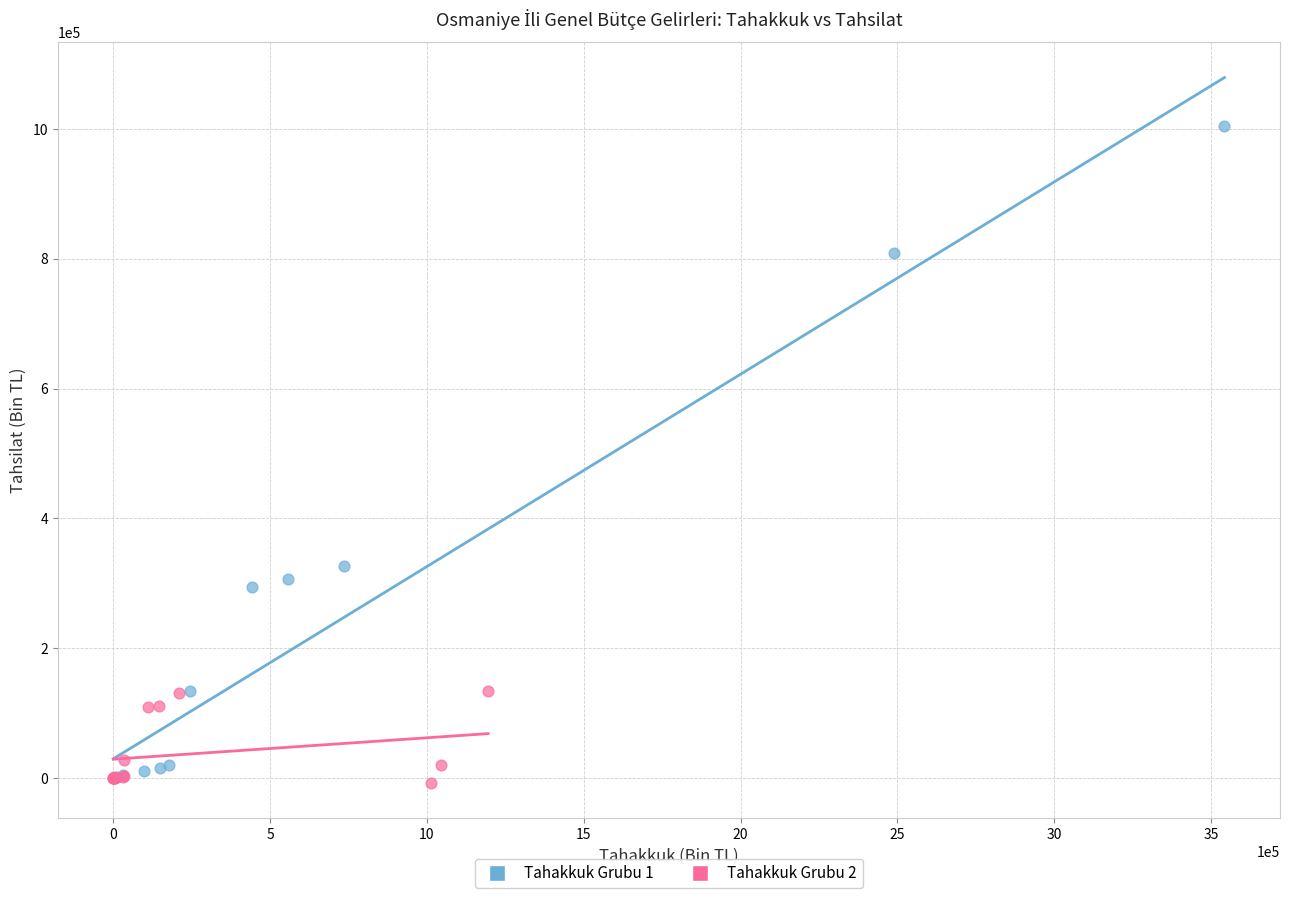

Which series has the largest Y range (max minus min)?

Tahakkuk Grubu 1